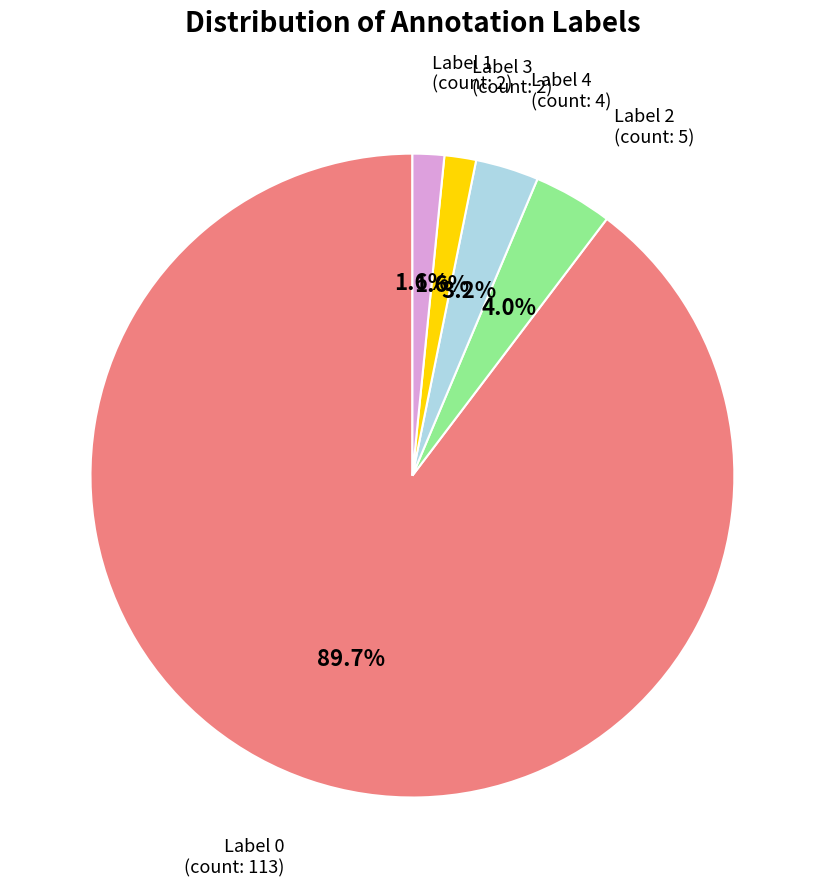

Is there any slice that represents more than half of the pie?

Yes